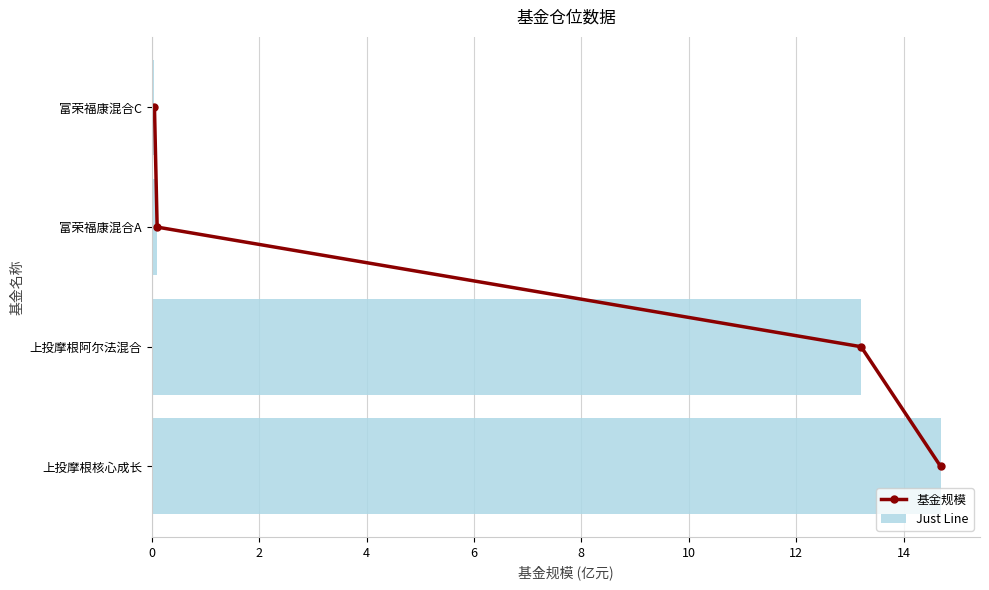

Are the bars horizontal?

Yes